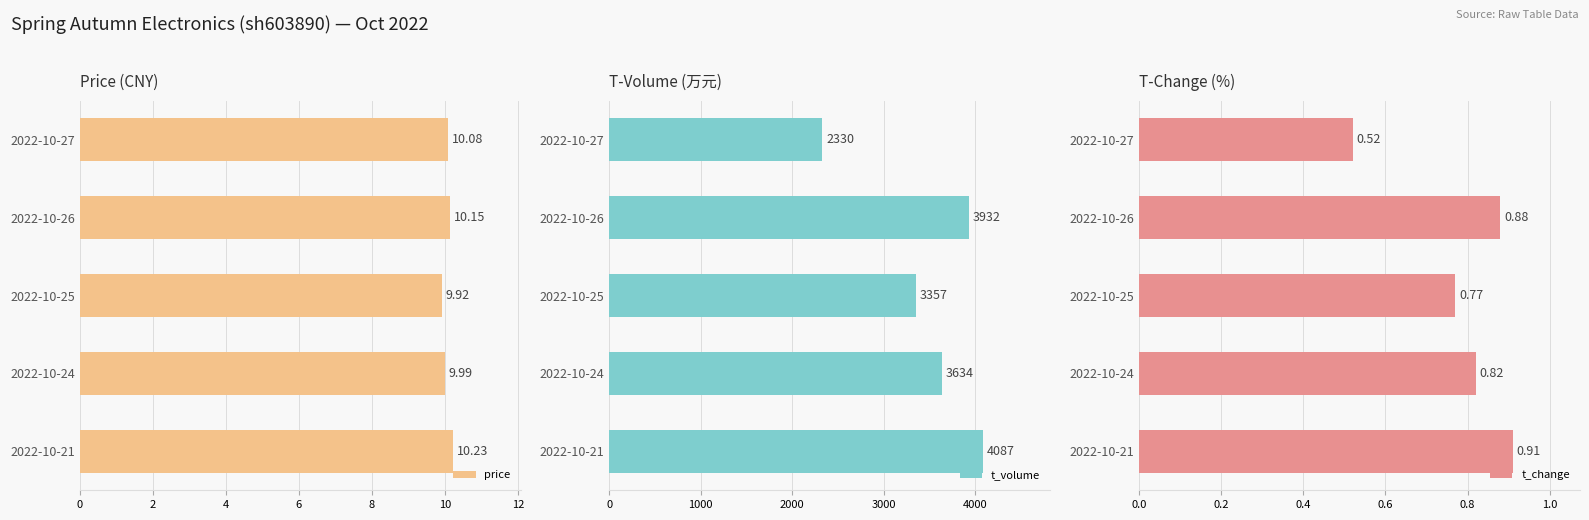

What is the sum of all t_change values?

3.9